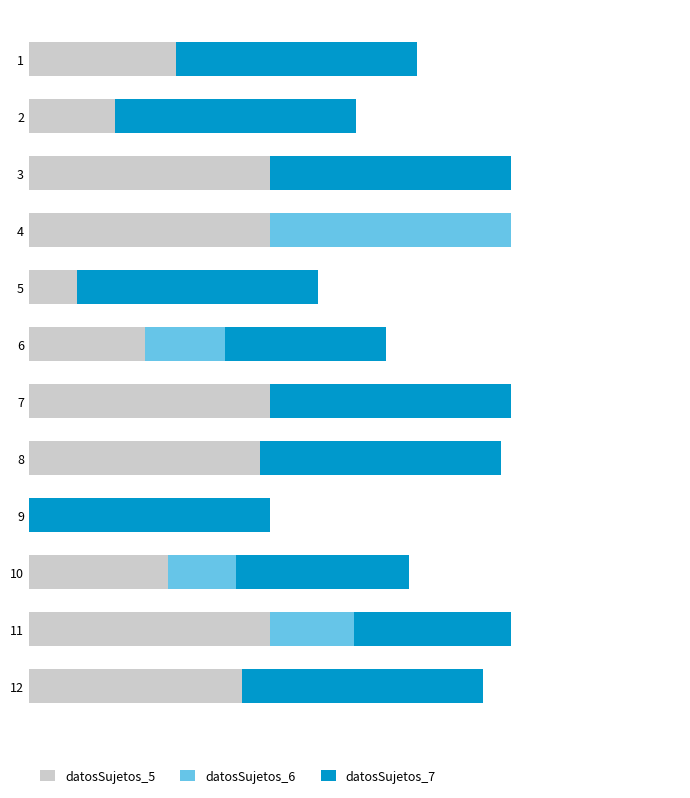

List the series in order of their peak value, highest first.

datosSujetos_5, datosSujetos_6, datosSujetos_7